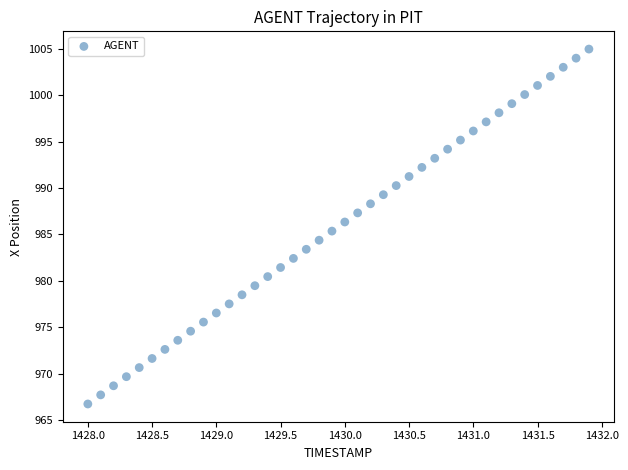

What is the range of X values (max minus min)?

3.9